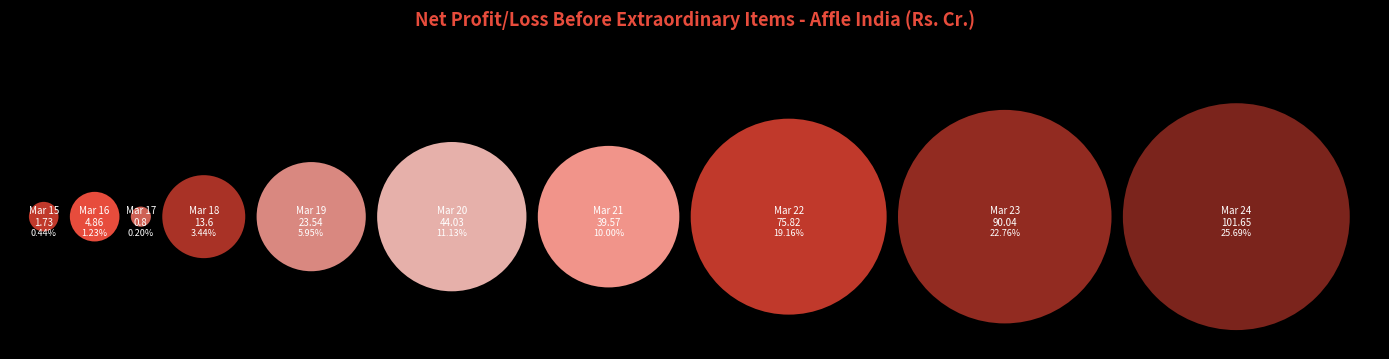

True or false: Mar 23 accounts for 38% of the total.

False